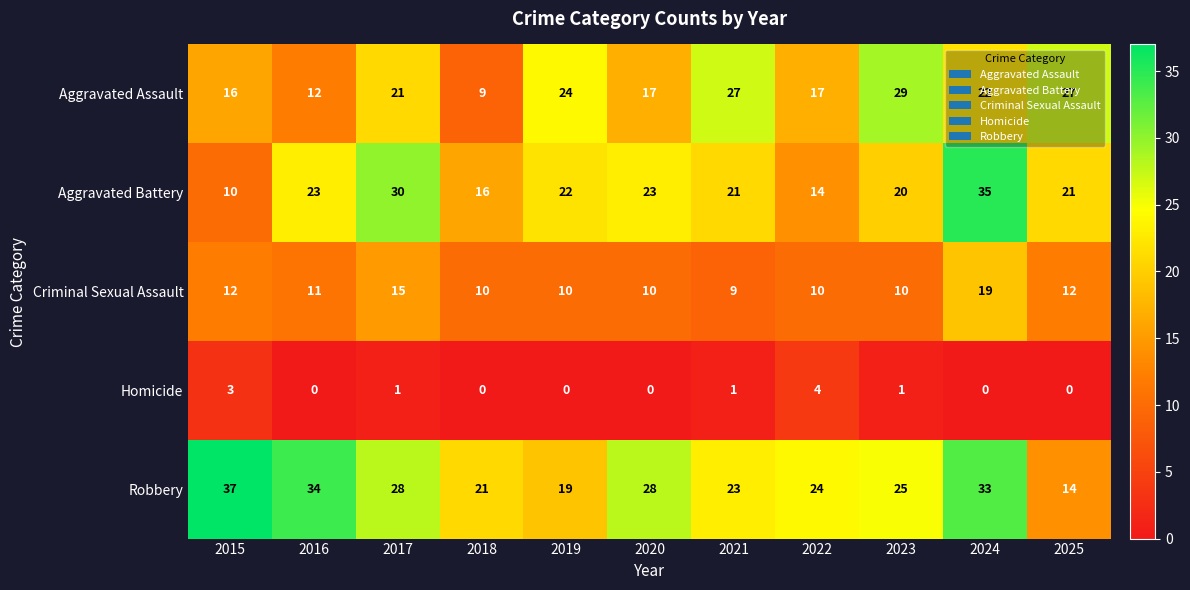

What is the spread (max minus min) of values at 2021?

26